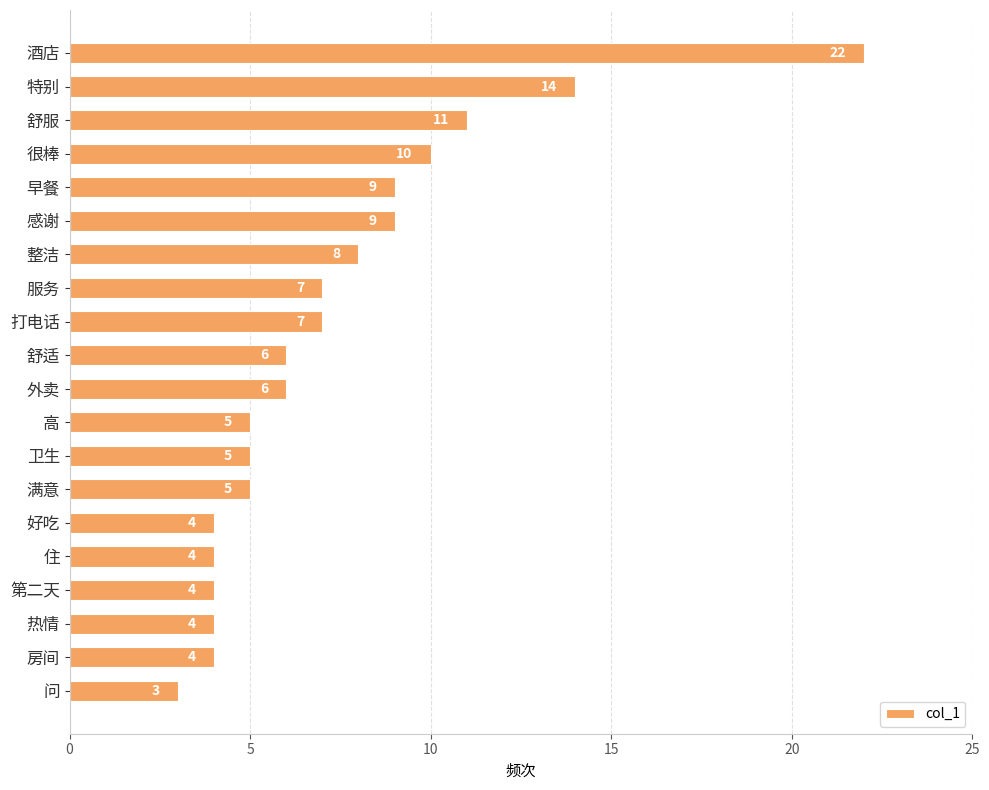

What is the smallest value displayed?

3